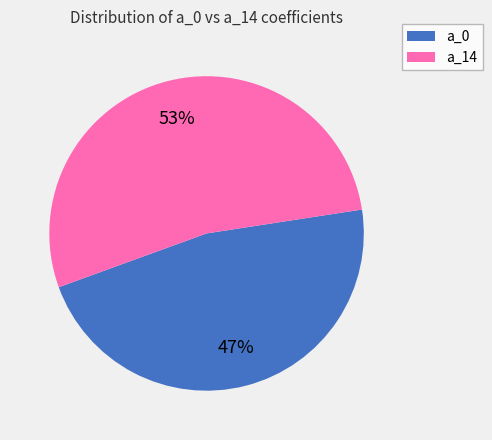

Approximately how many times larger is the value at a_14 compared to a_0?

1.1